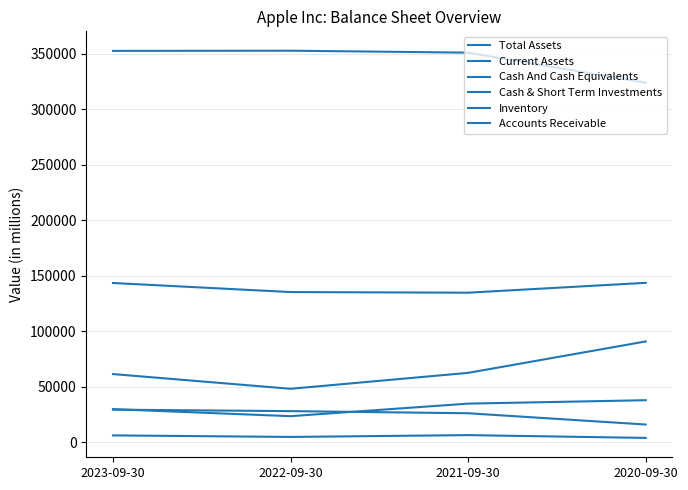

What is the value of the Cash And Cash Equivalents point at the 3rd from the left?

34940